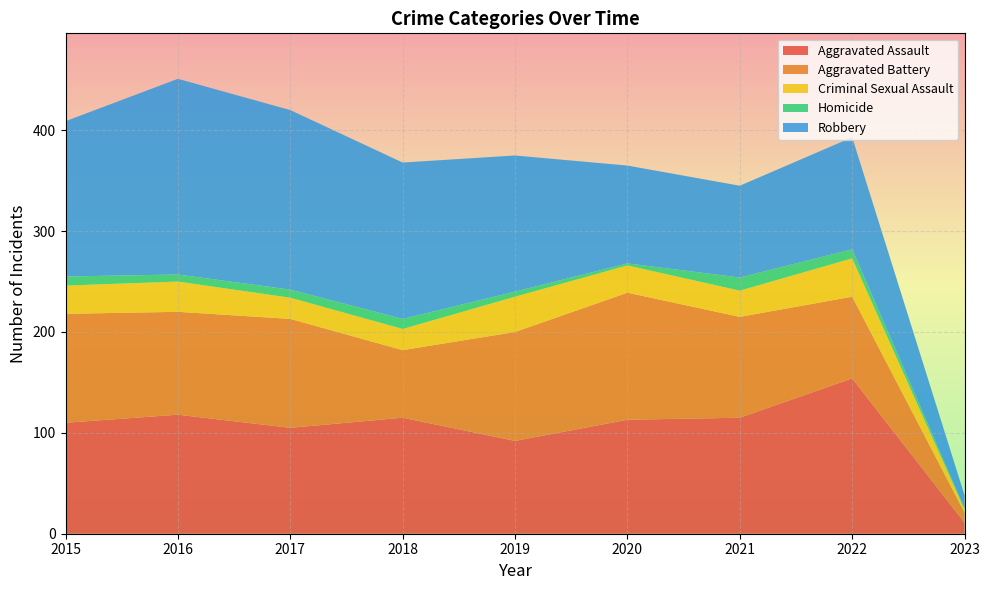

Reading left to right, what are all the values shown in this chart?

Aggravated Assault: 110	118	105	115	92	113	115	154	11
Aggravated Battery: 108	102	108	67	108	126	100	81	10
Criminal Sexual Assault: 28	30	21	21	35	27	26	38	3
Homicide: 9	7	8	10	5	2	13	9	1
Robbery: 154	194	178	155	135	97	91	111	13